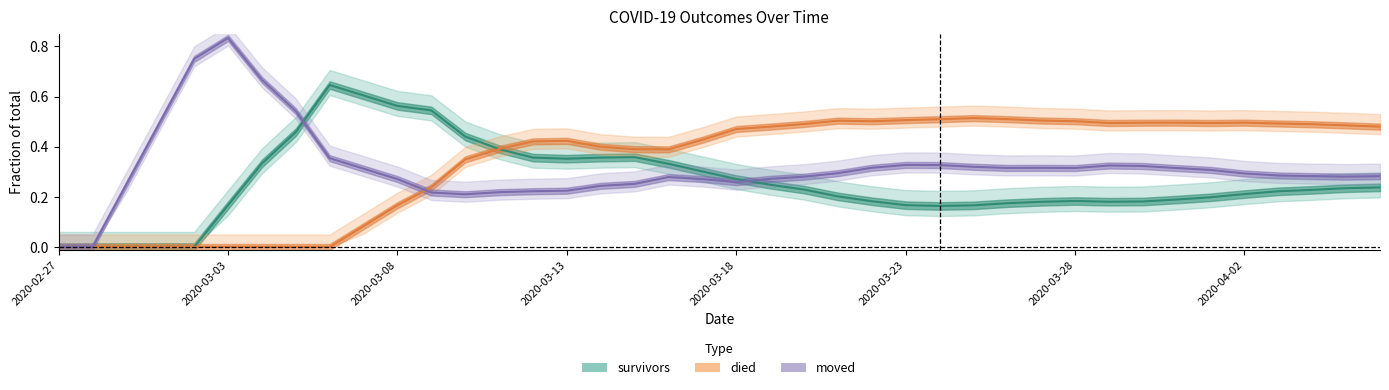

How many lines are shown in the chart?

3